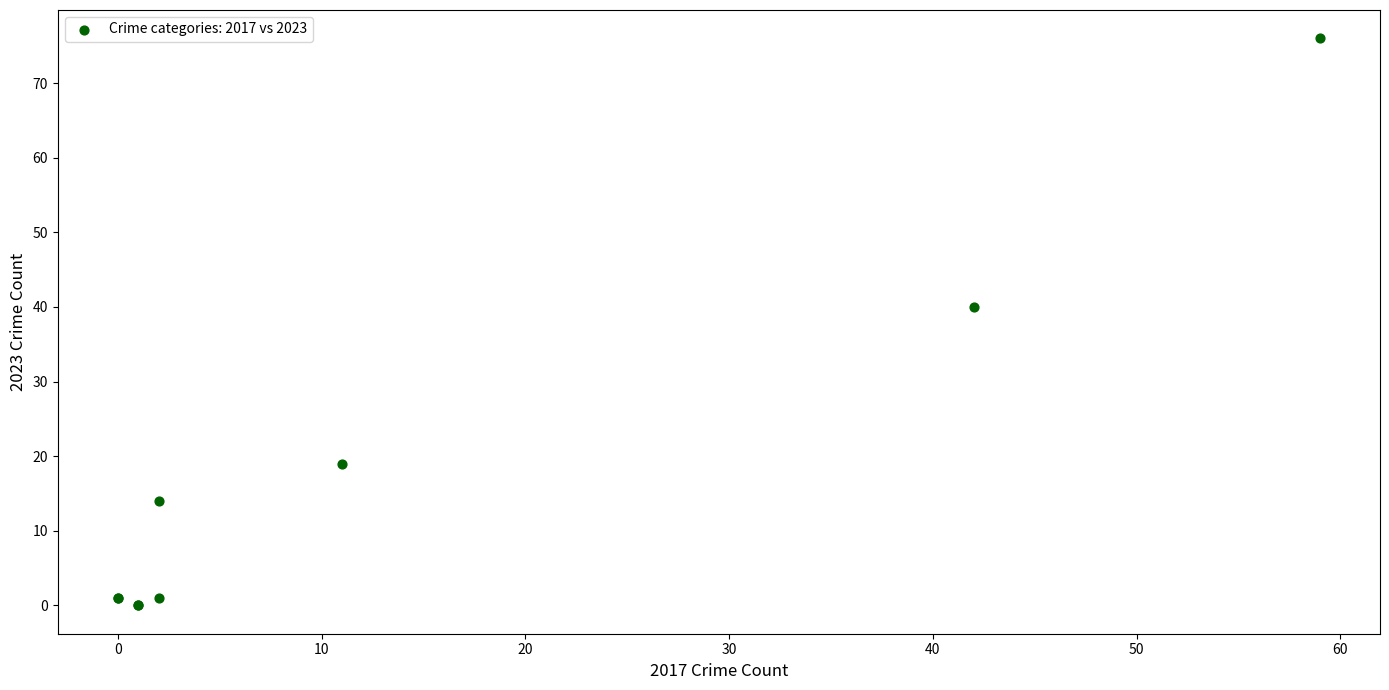

What Y value in the scatter plot is closest to 38?

40